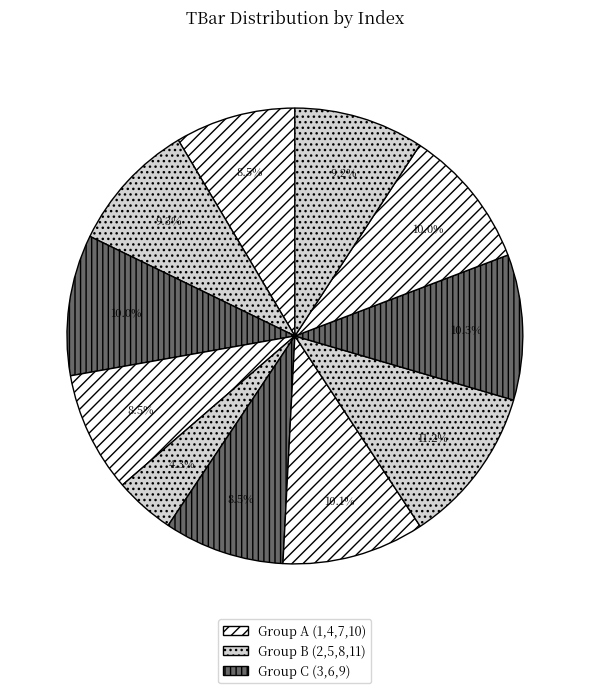

Count the number of slices in the pie.

11